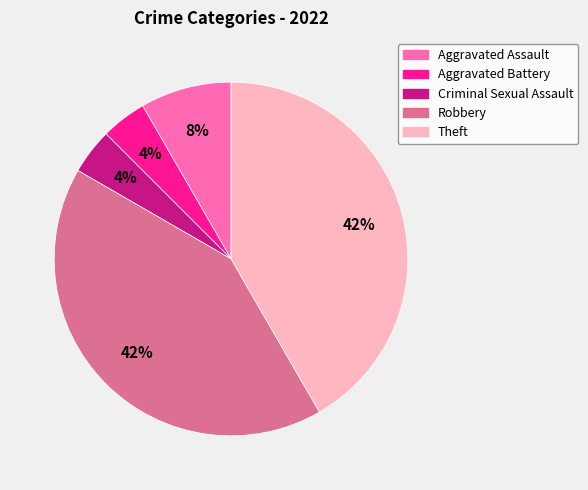

Does any single category account for the majority?

No